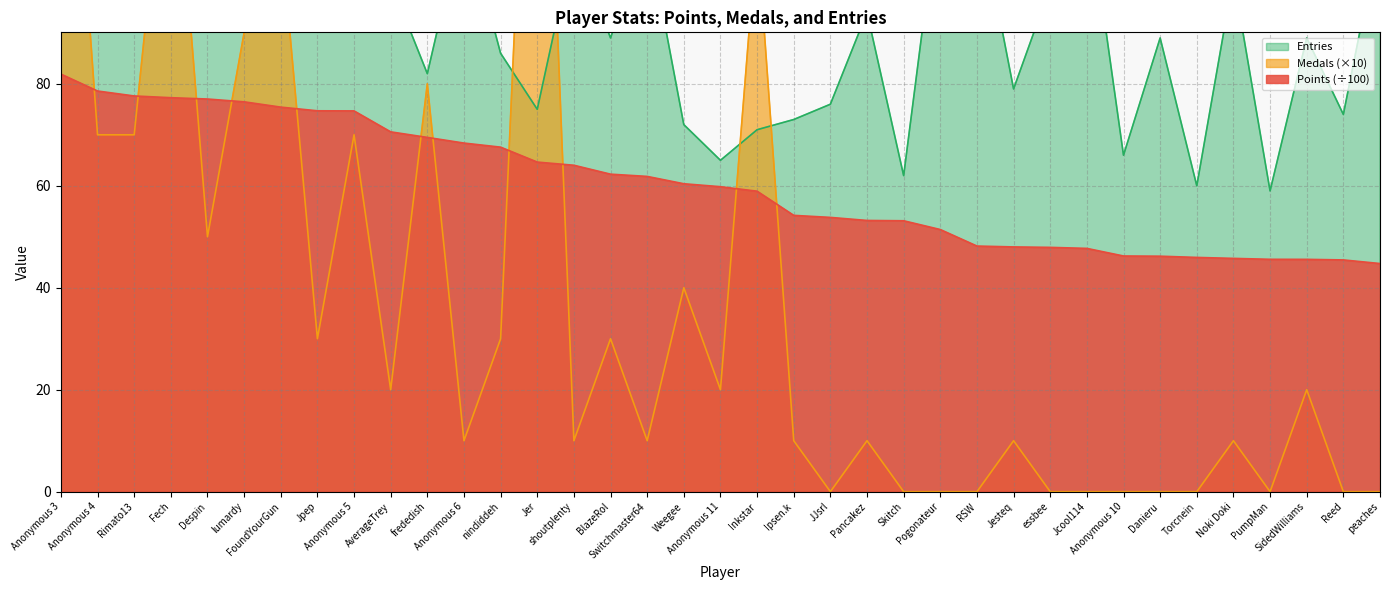

Which series has the largest total across all categories?

Entries